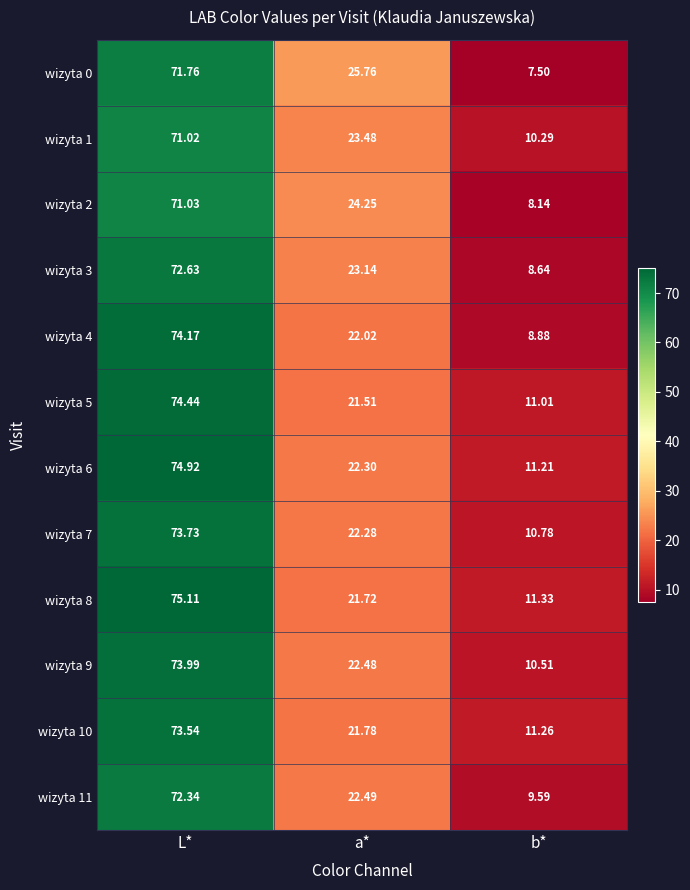

Which label corresponds to the largest value in the chart?

L*